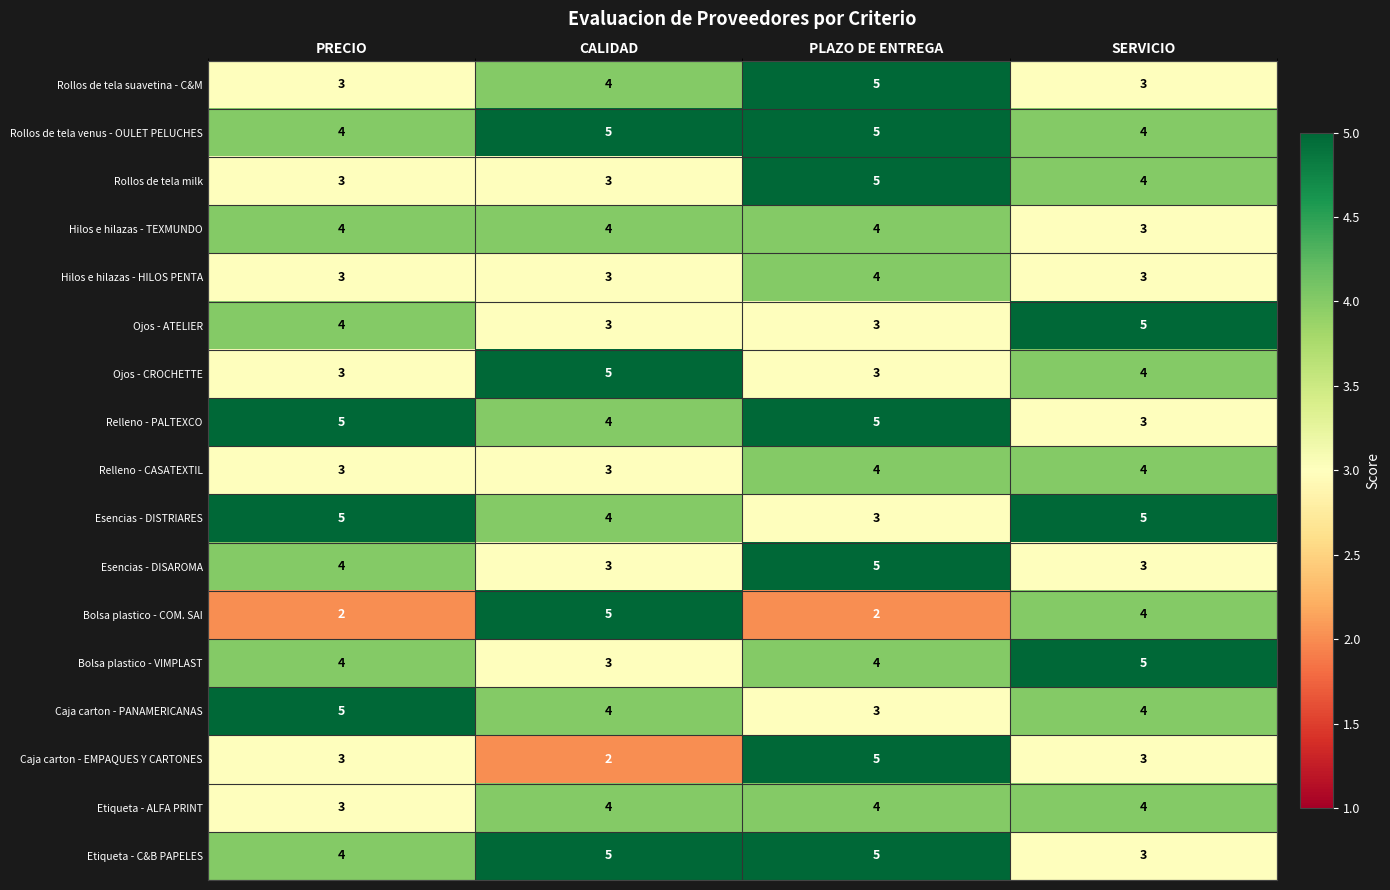

At which label is Etiqueta - C&B PAPELES closest to 4?

PRECIO